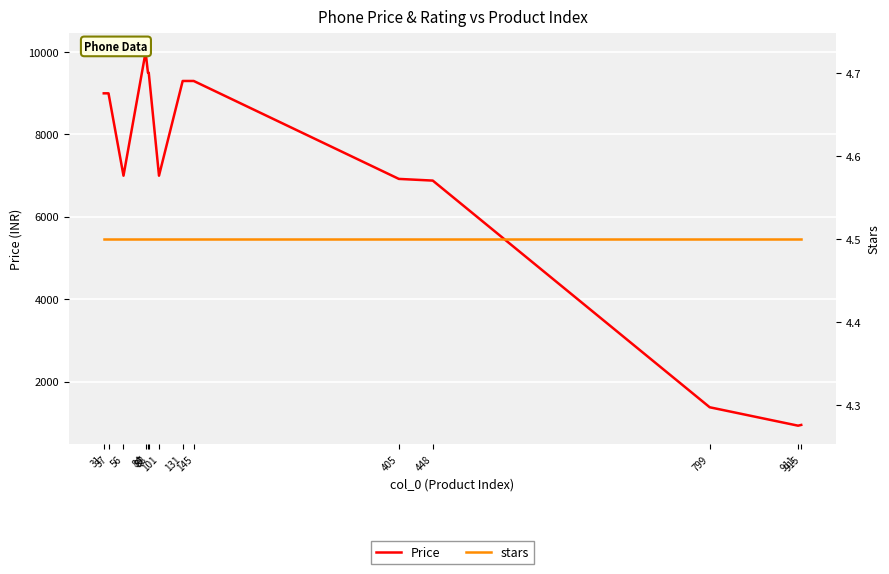

True or false: Price and stars intersect in this chart.

False